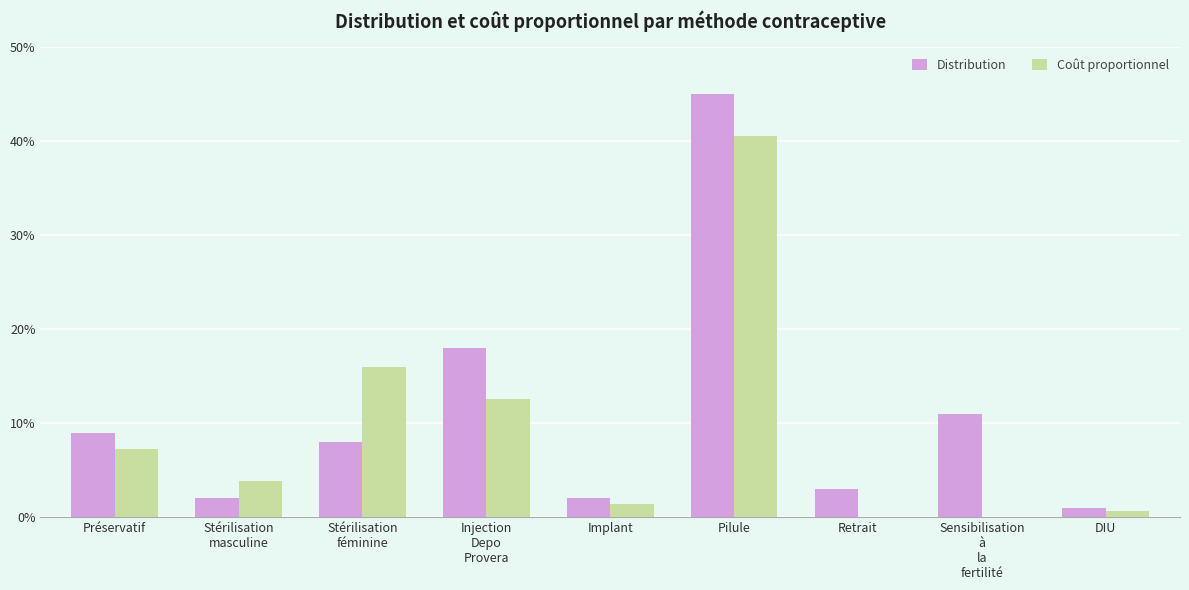

Between Stérilisation
masculine and Pilule, which series saw the biggest shift?

Distribution